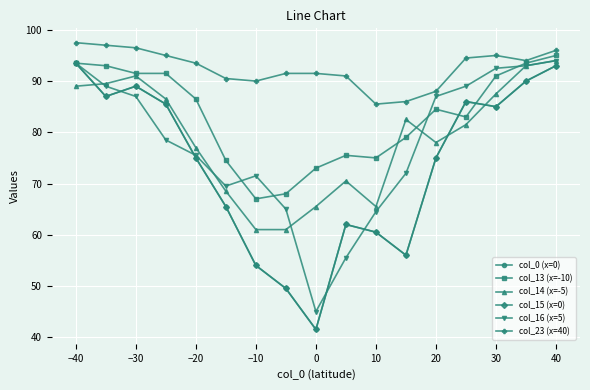

Which category has the lowest value in the col_13 (x=-10) series?

−10